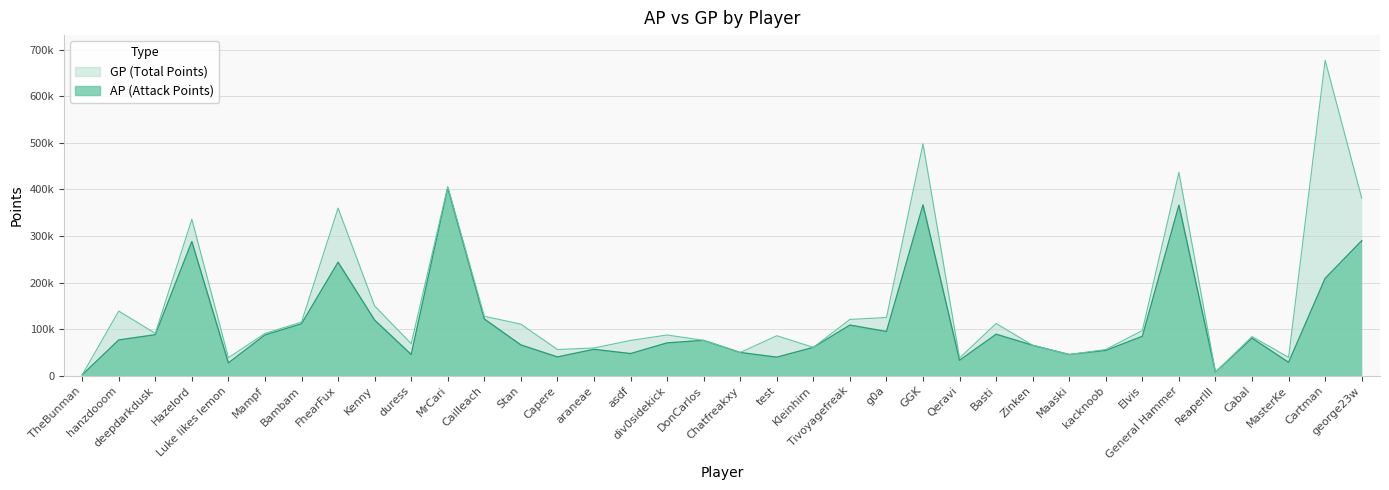

Is it true that GP equals 198062 at Bambam?

False